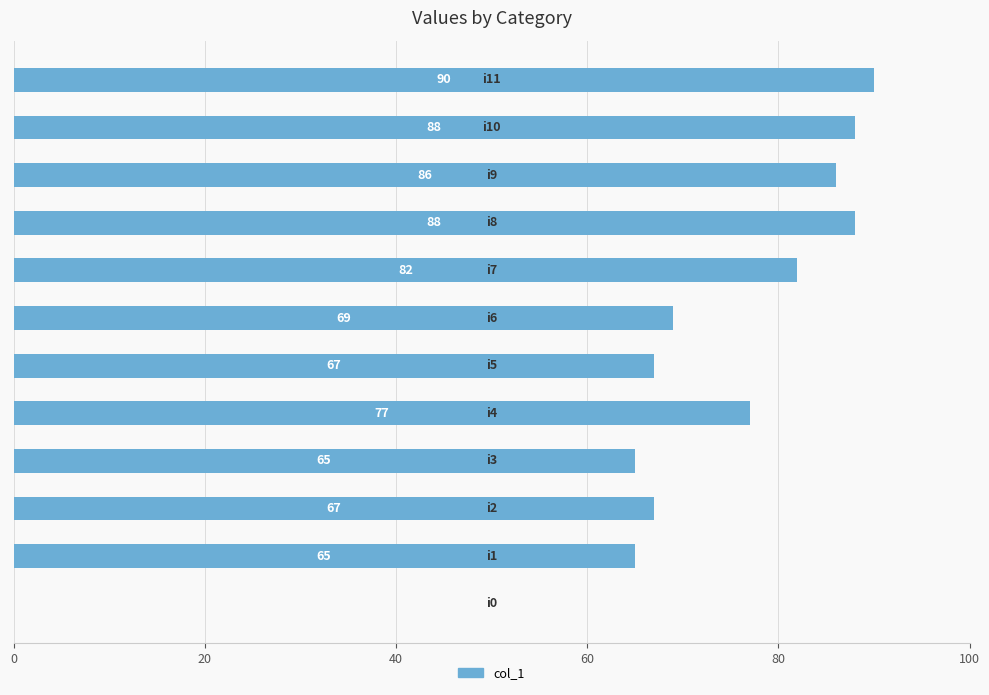

Count the number of data series in this chart.

1